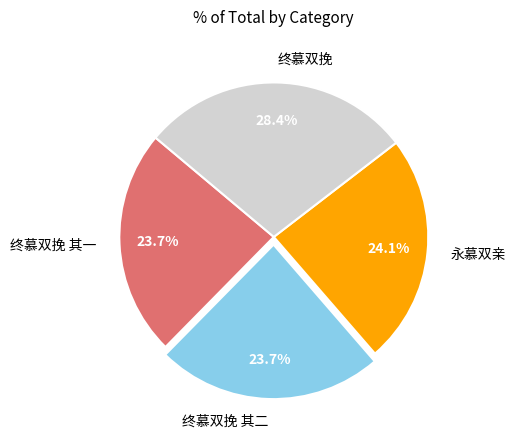

What is the ratio of the value at 终慕双挽 to the value at 终慕双挽 其一?

1.2